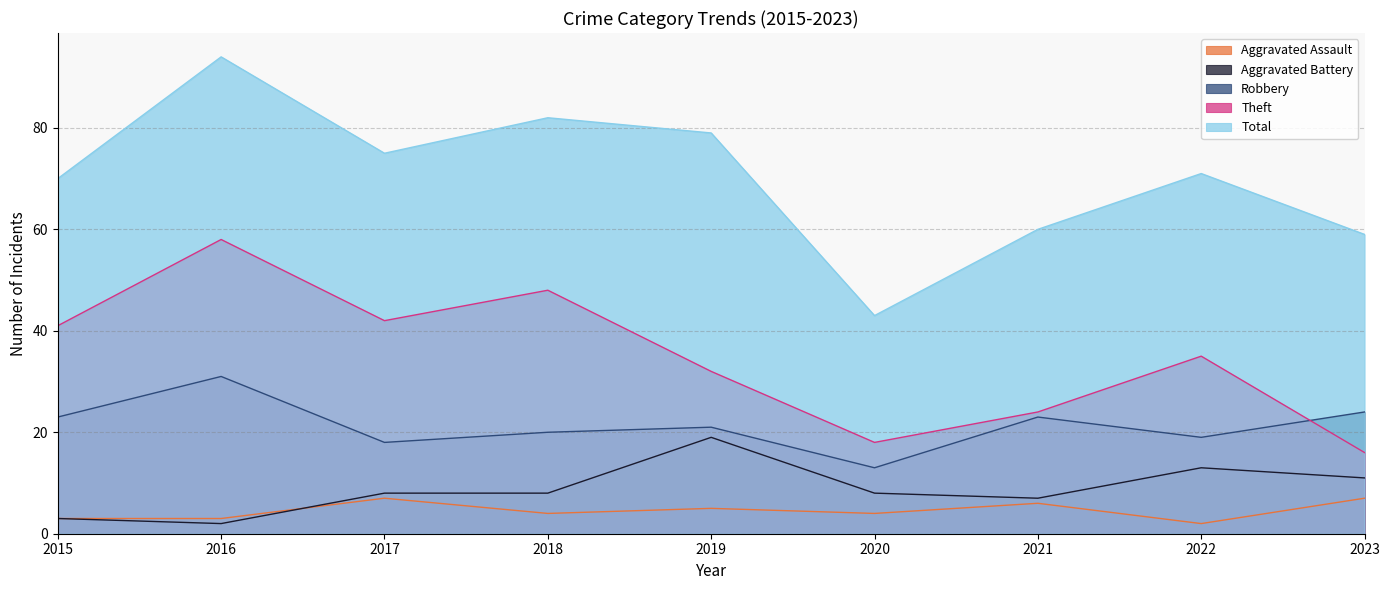

What is the smallest value displayed?

2